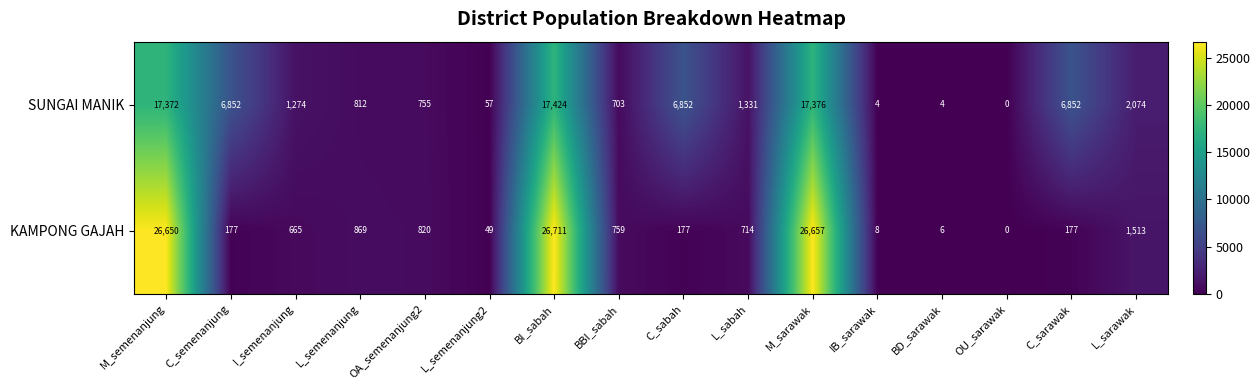

Which series has the largest total across all categories?

KAMPONG GAJAH